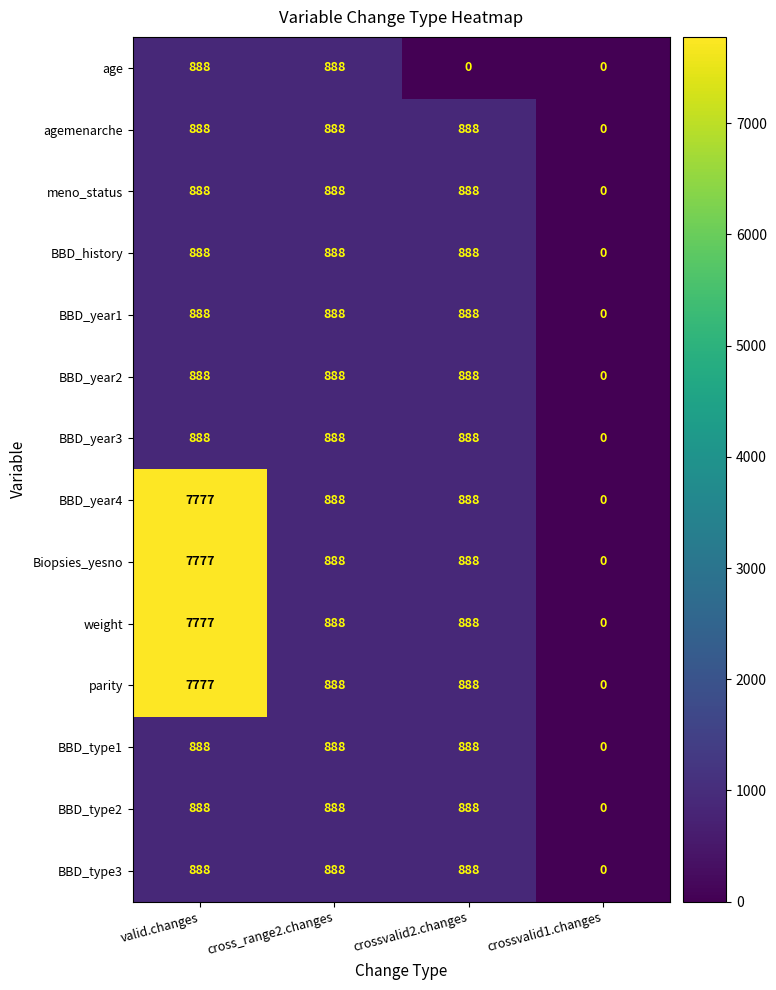

What is the total value across all series at crossvalid2.changes?

11544